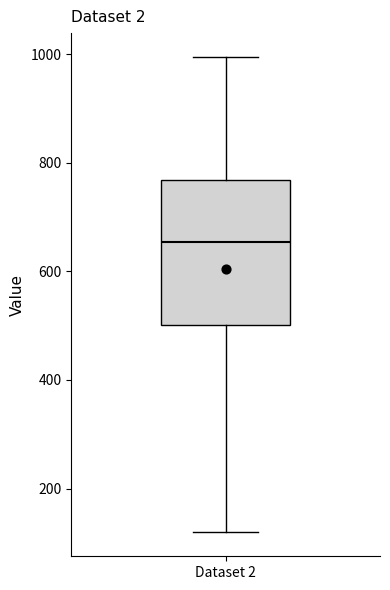

Transcribe this box plot: give where the median line is, the range the box spans, and where the two whiskers end, as read against the y-axis. The values are not printed on the chart, so give them approximately, as read against the axis.

median 660, box 500 to 760, whiskers 120 to 1000